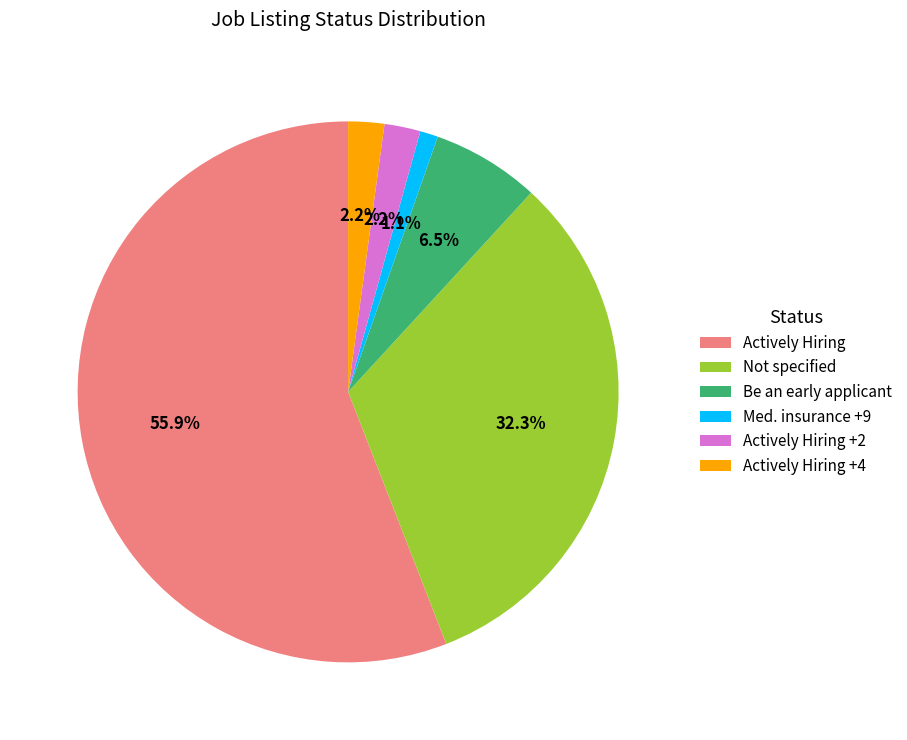

To the nearest percent, what is the difference between the largest and smallest slice percentages?

55%